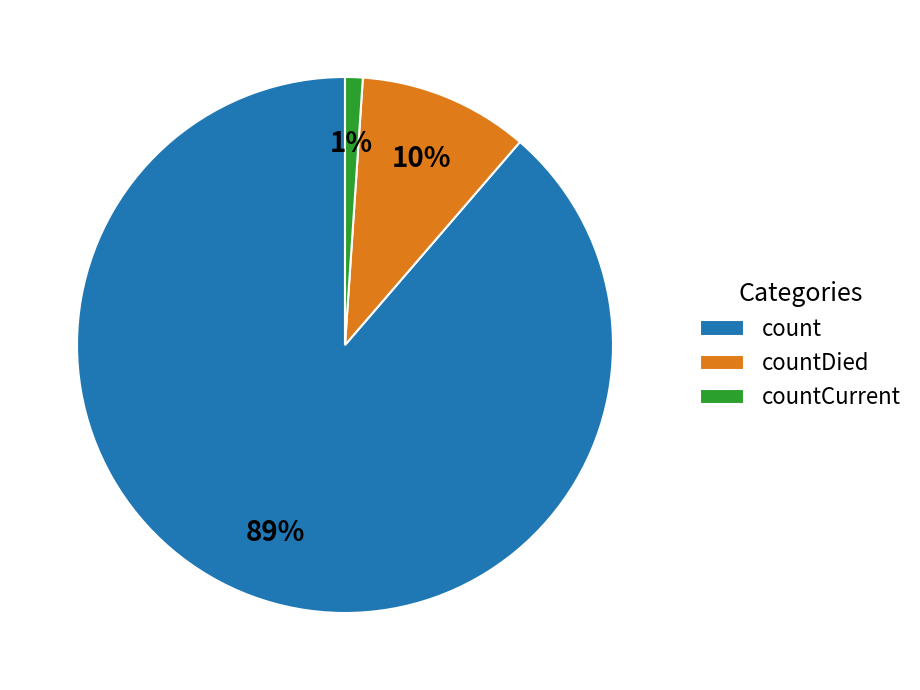

Is countCurrent the majority of the pie?

No